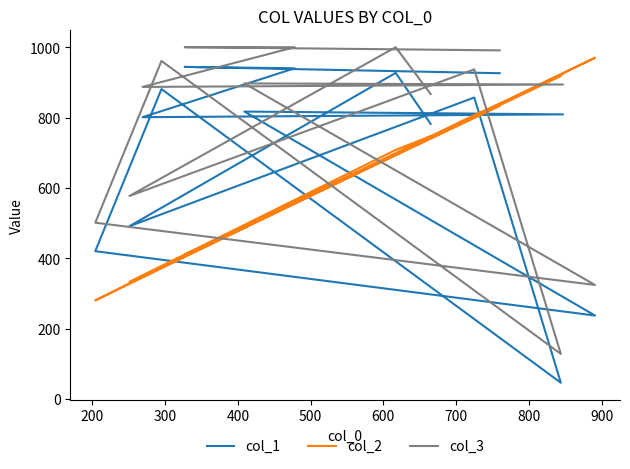

Reading left to right, extract all data points from this chart.

col_1: 782	927	491	857	46	881	420	237	817	809	801	940	944	926
col_2: 747	708	333	807	918	374	280	970	489	925	347	557	410	833
col_3: 867	1000	577	937	128	961	501	324	897	894	887	1000	1000	991